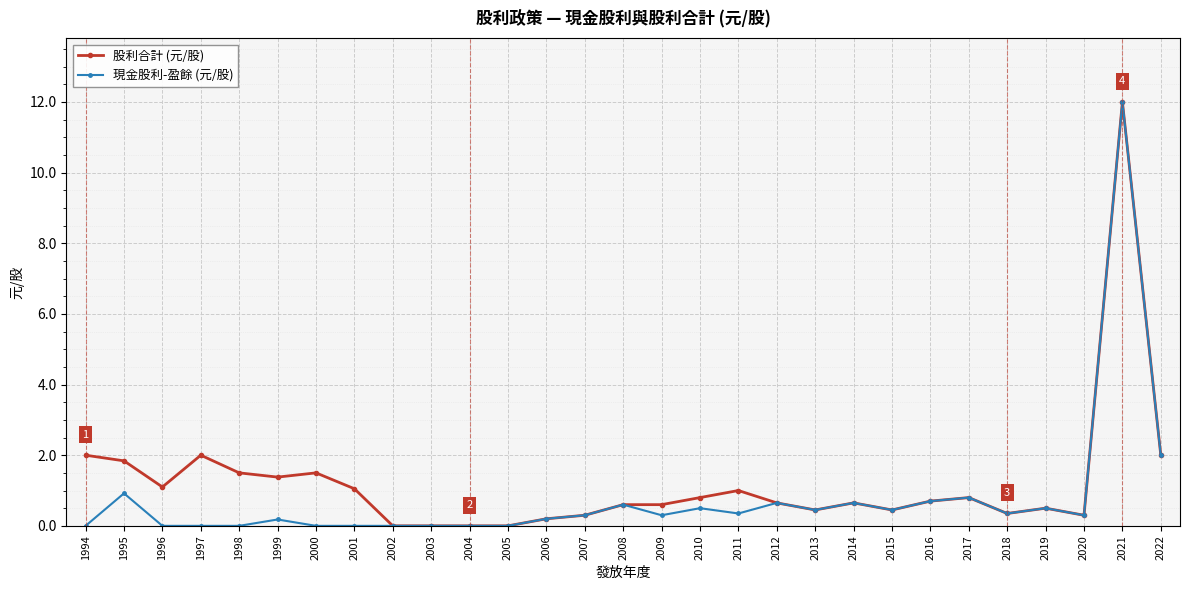

The 現金股利-盈餘 (元/股) series shows 0.3 at 2009. True or false?

True